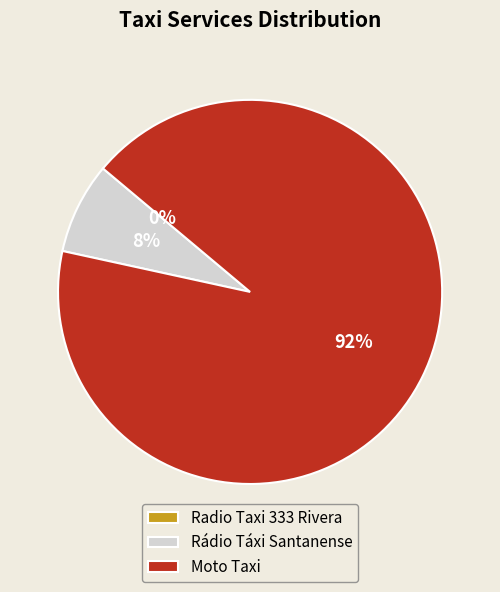

Rank the categories by value from lowest to highest.

Radio Taxi 333 Rivera, Rádio Táxi Santanense, Moto Taxi